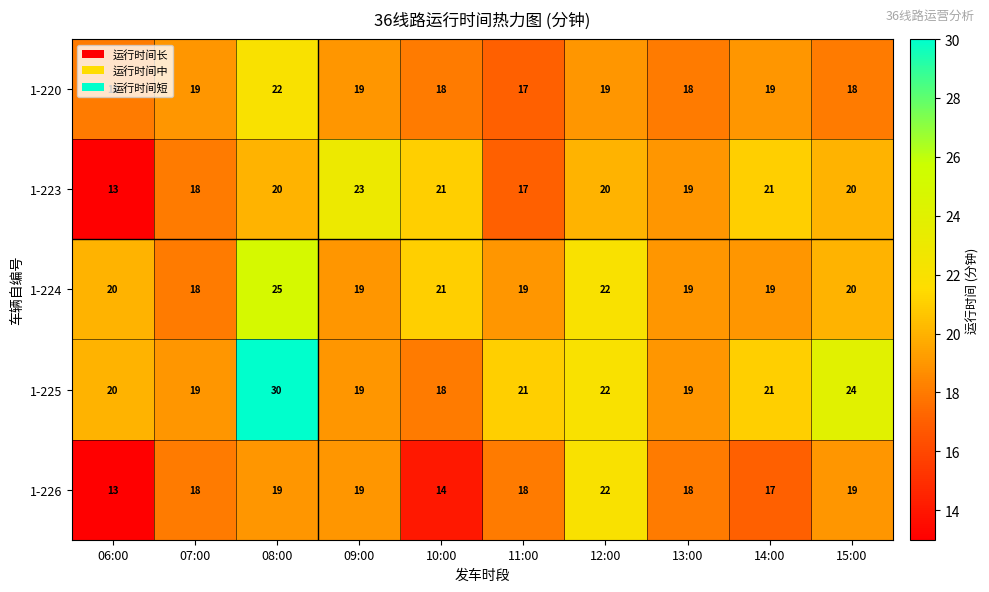

What is the difference between the maximum and second lowest values in the 1-226 series?

8